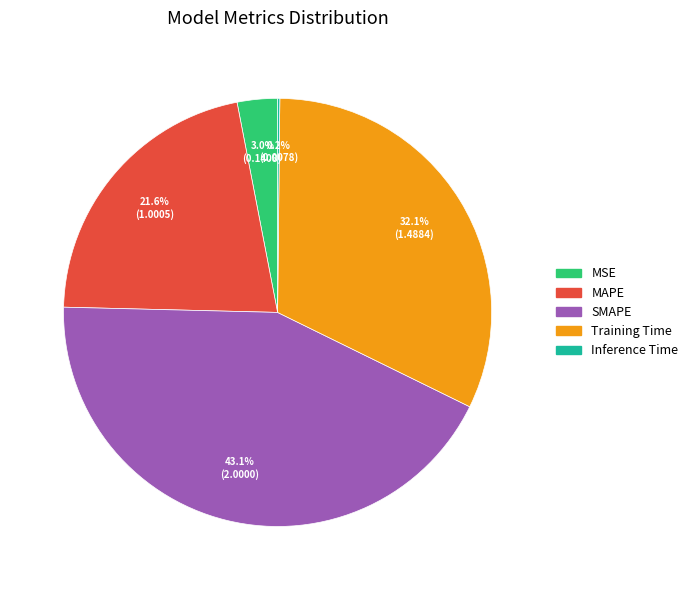

What portion of the pie excludes MSE?

97.0%